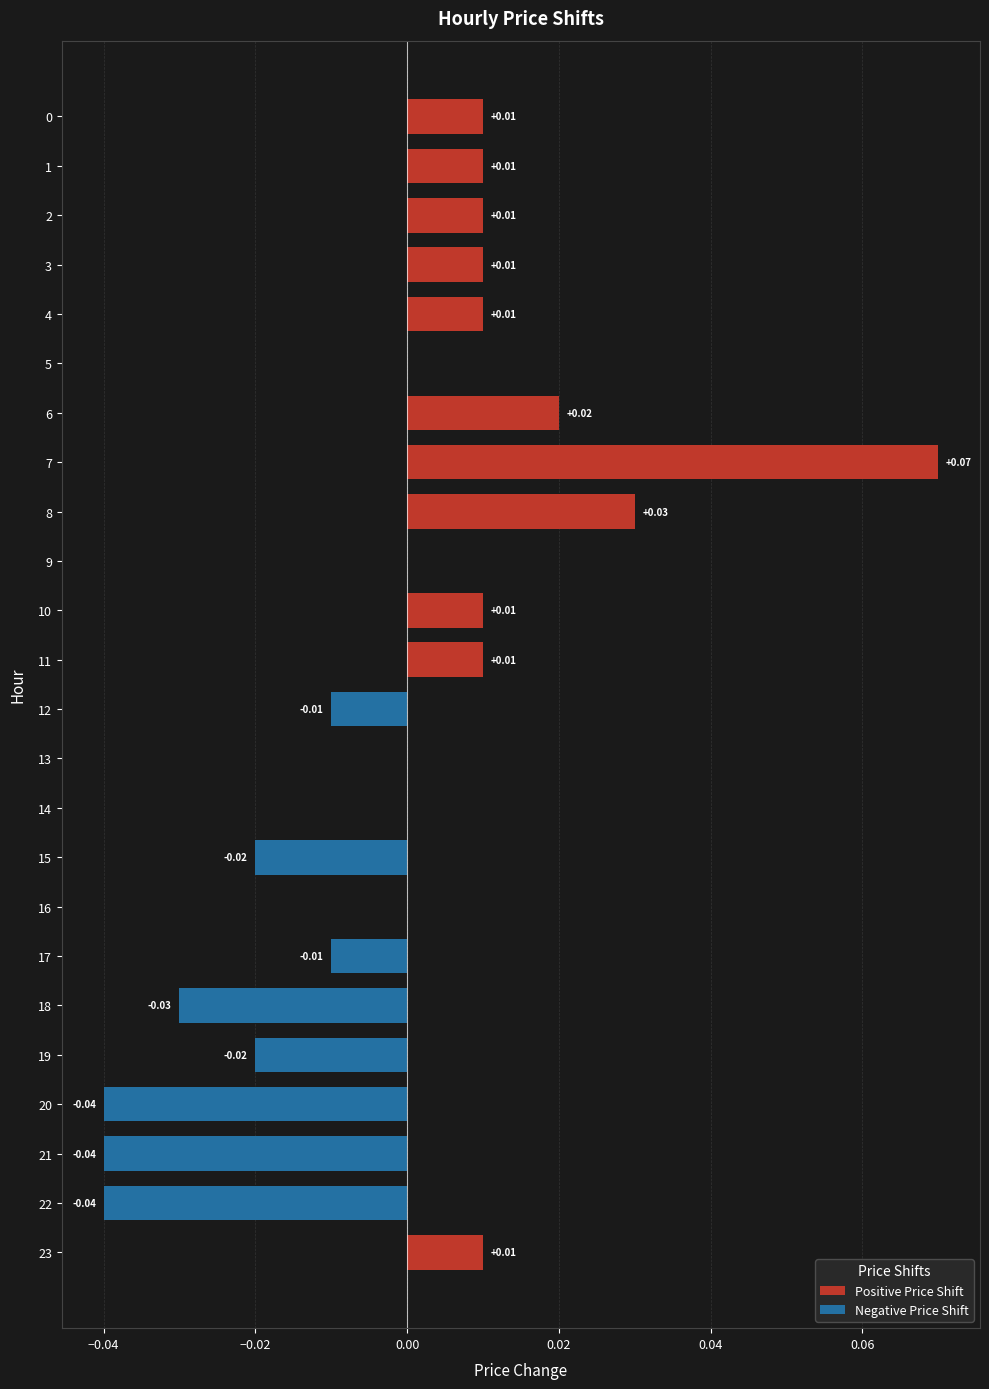

Is it true that the value at 9 is 0.0?

True